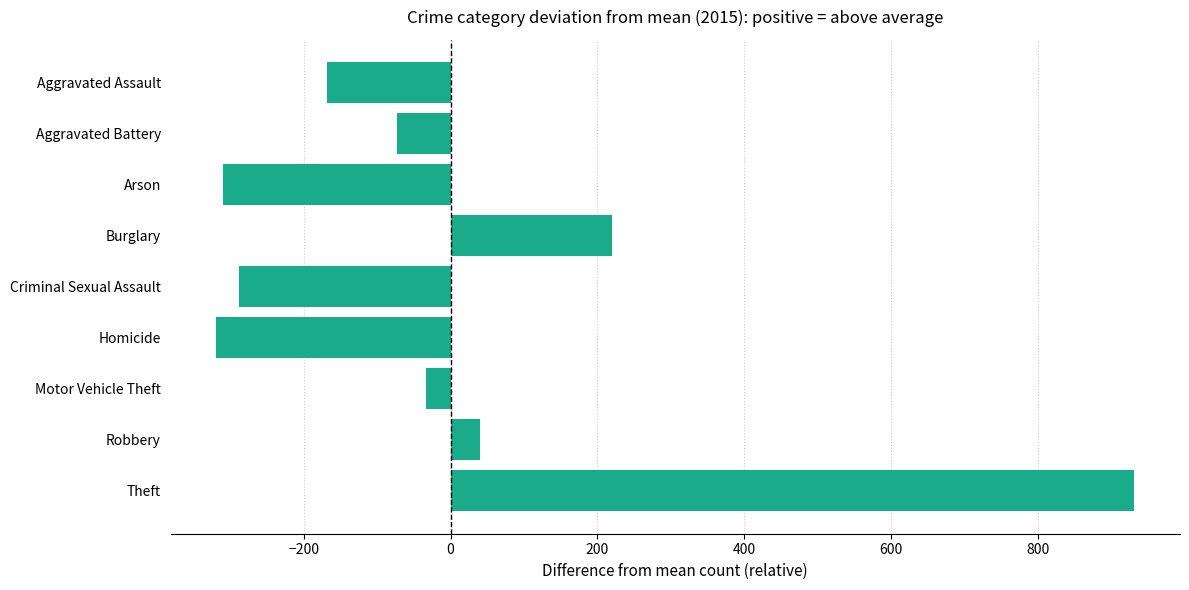

Reading top to bottom, list all the values displayed in this chart.

-167.9	-72.9	-309.9	220.1	-288.9	-318.9	-32.9	40.1	931.1